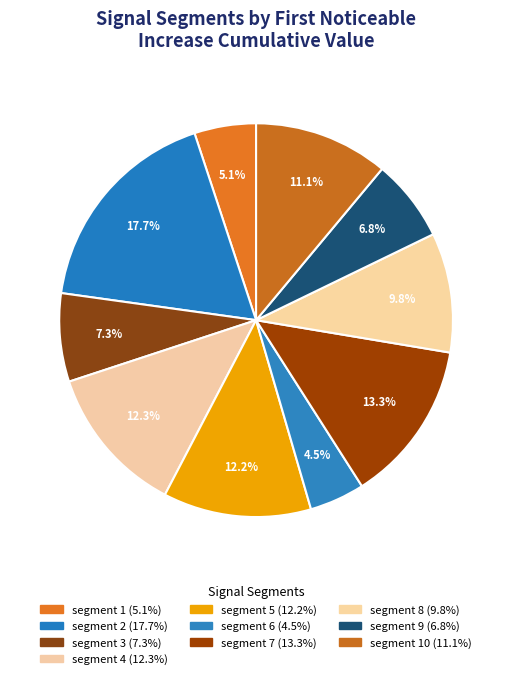

How many slices are in this pie chart?

10